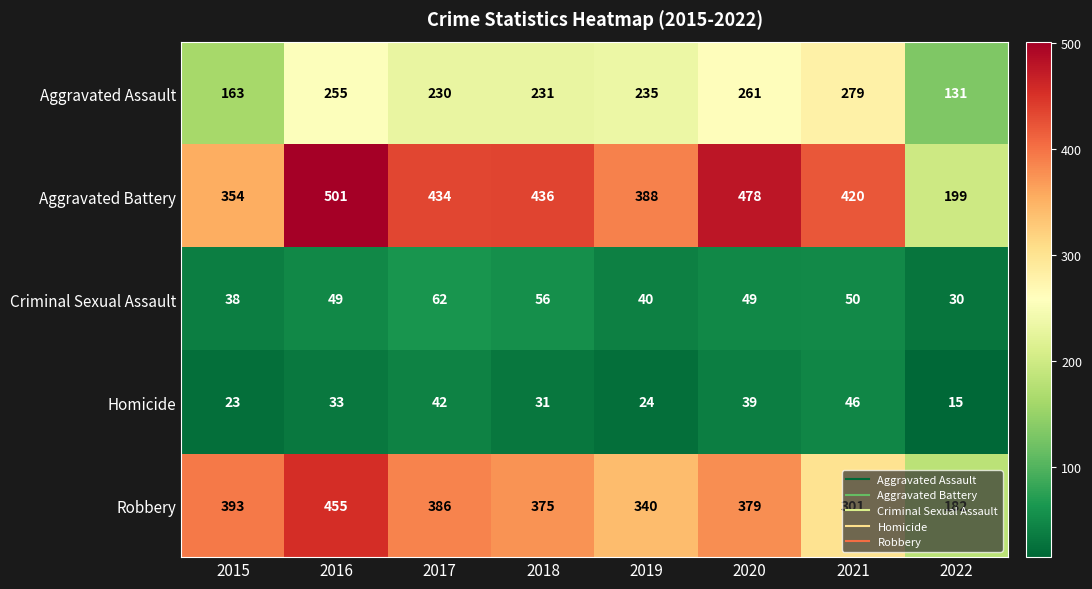

Which series changed the most between 2017 and 2022?

Aggravated Battery